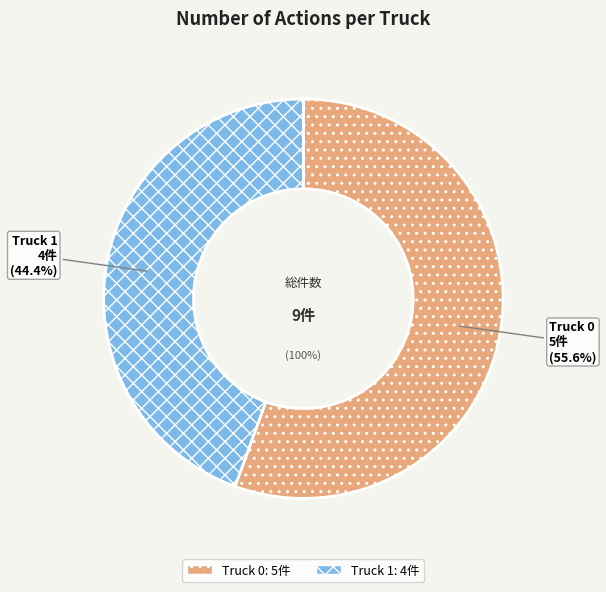

To the nearest percent, what percentage of the pie is Truck 1?

44%